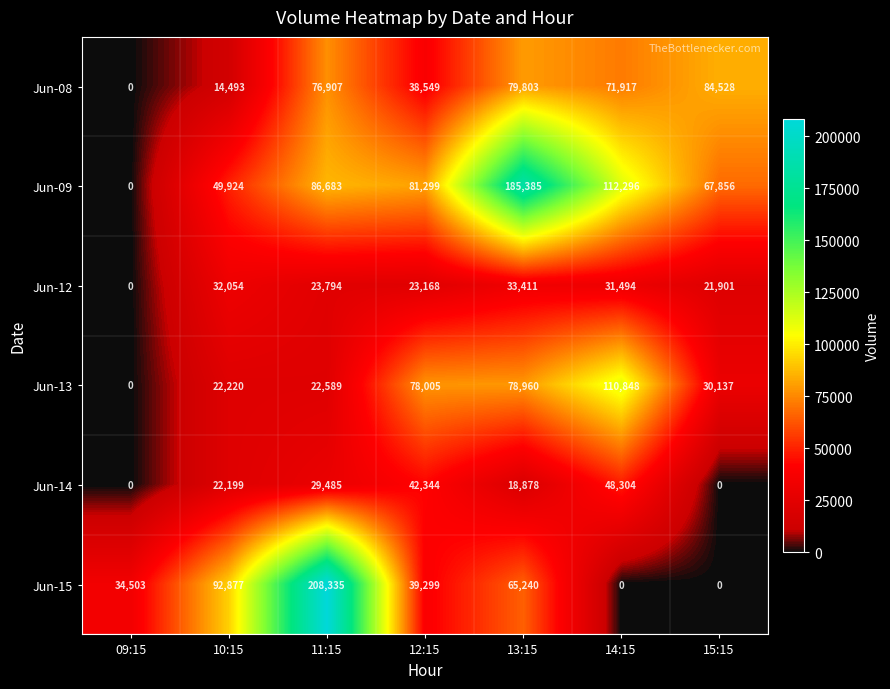

At how many categories does at least one series exceed 101299?

3